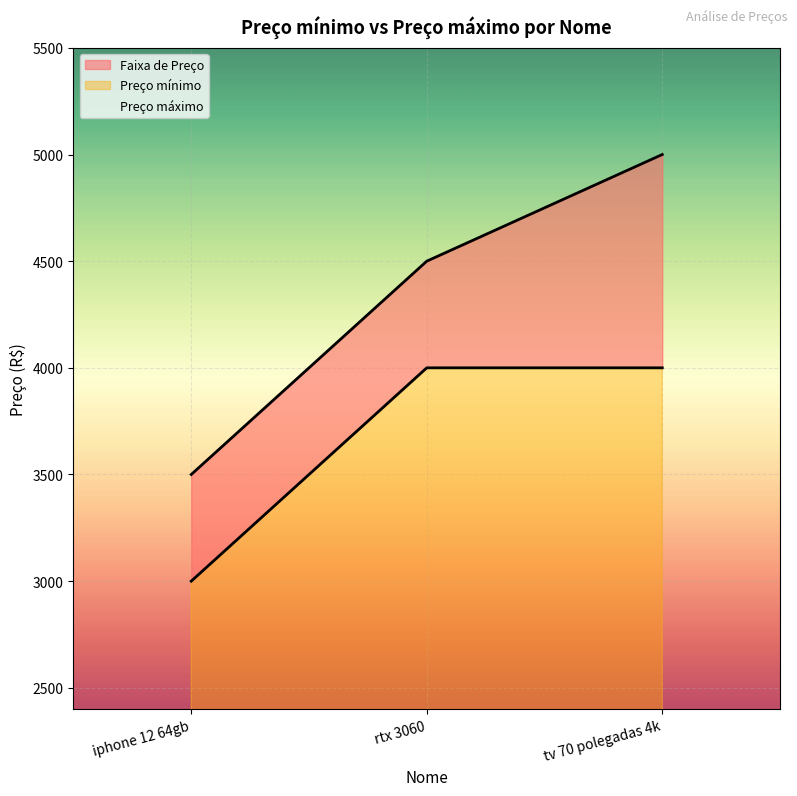

How many values in the Preço máximo series are below 4500?

1